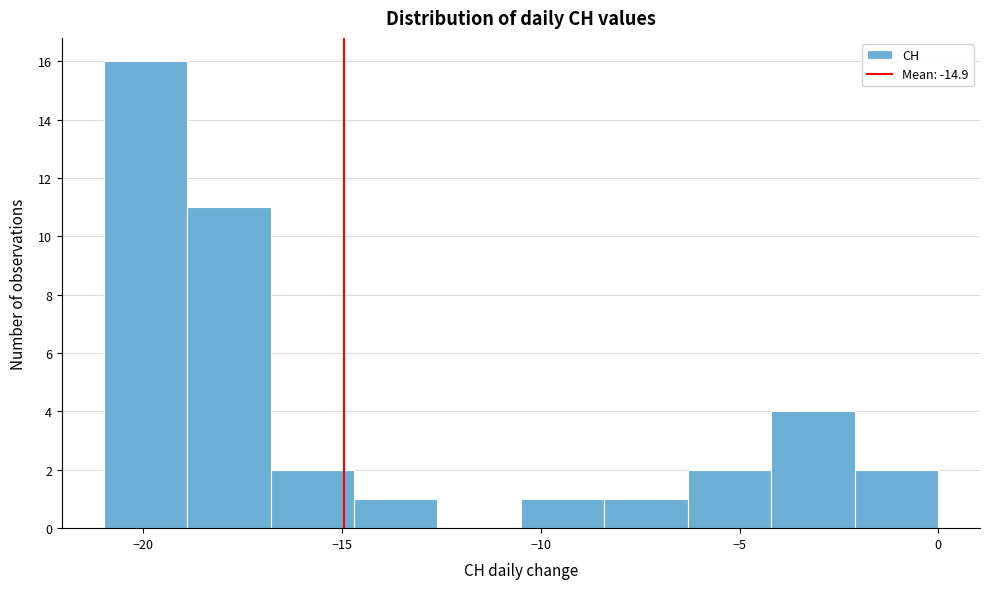

Over which range of the x-axis is the bar tallest?

-21.0 to -18.9